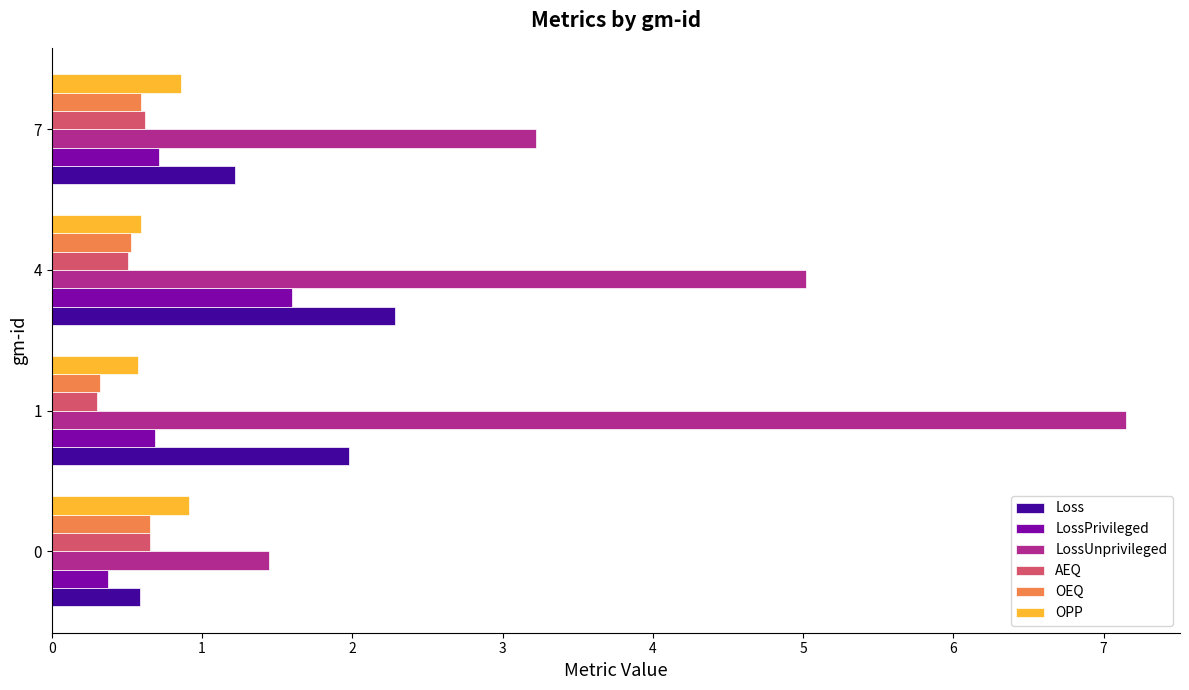

The LossUnprivileged series shows 2.6 at 0. True or false?

False